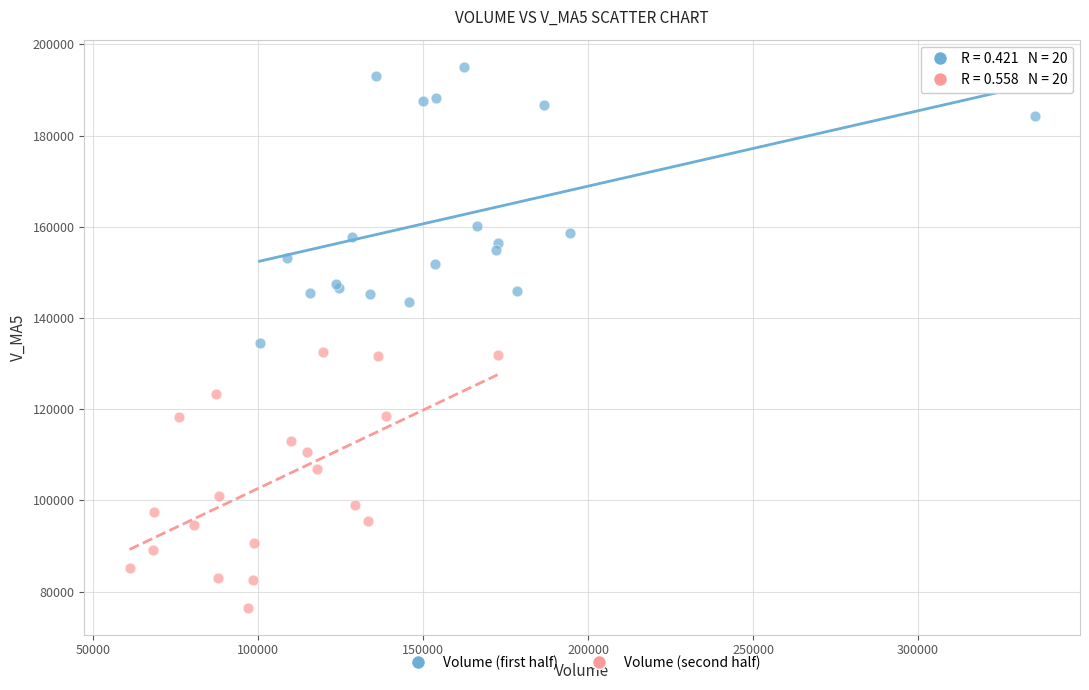

Which series contains the lowest Y value?

Volume (second half)